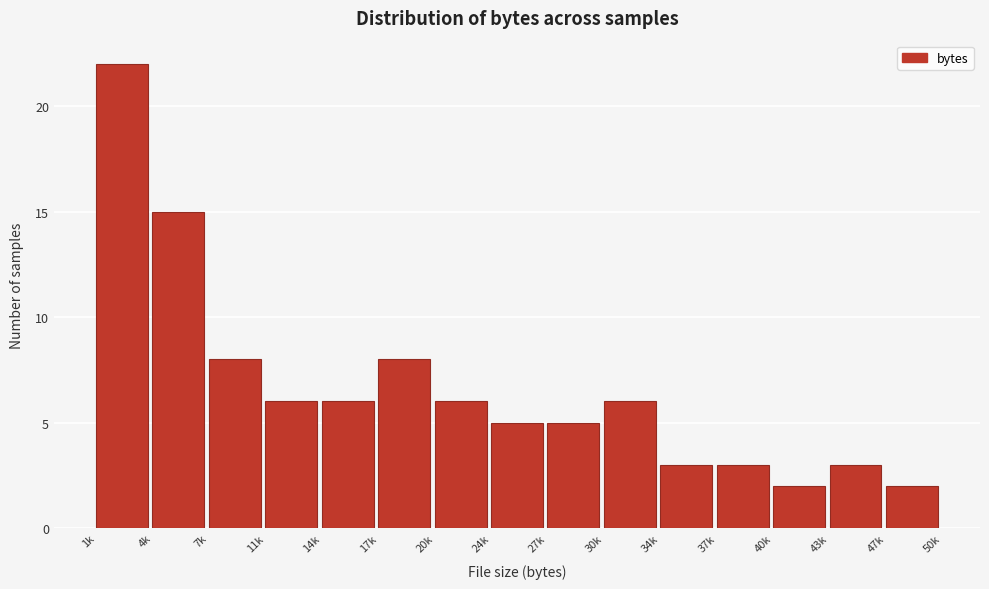

Reading left to right, what are all the values shown in this chart?

22	15	8	6	6	8	6	5	5	6	3	3	2	3	2